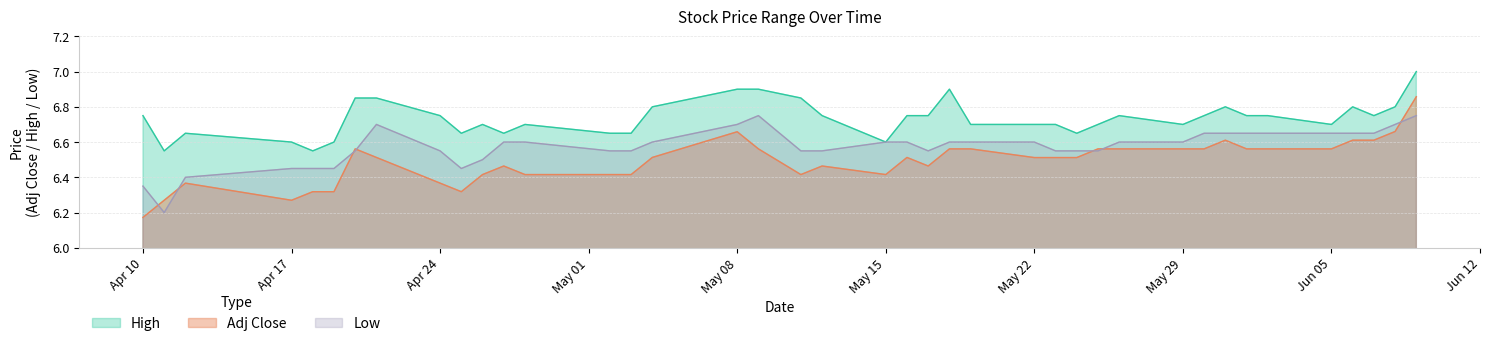

What is the average value of the Adj Close series?

6.5